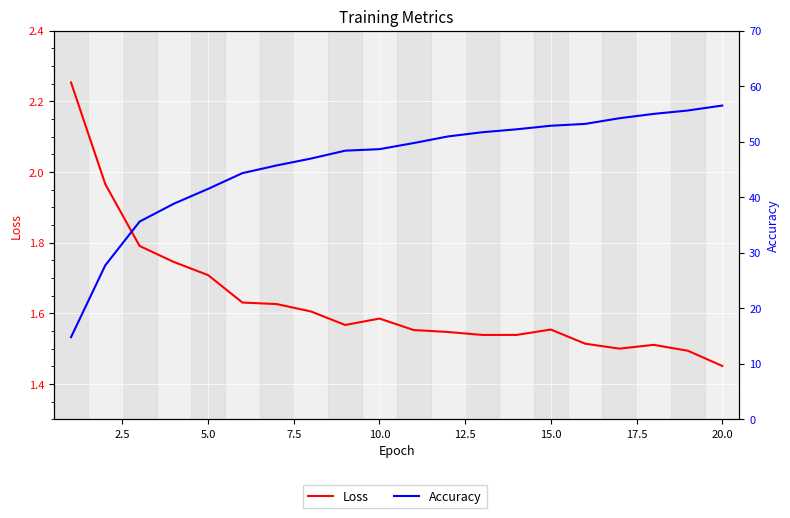

What is the greatest value displayed?

56.5